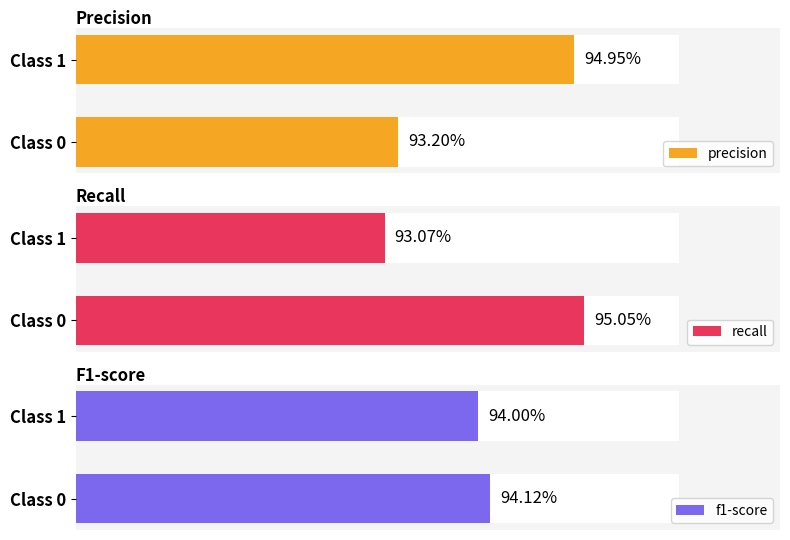

What is the value of the f1-score bar at the 1st from the left?

0.9